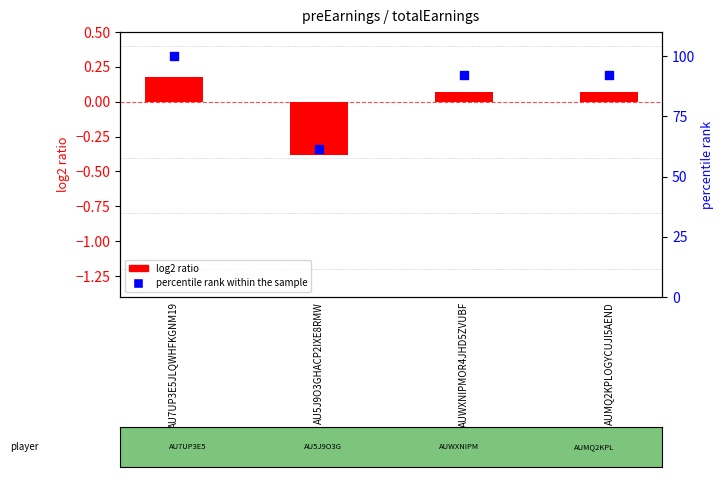

Which series reaches the maximum Y coordinate?

percentile rank within the sample